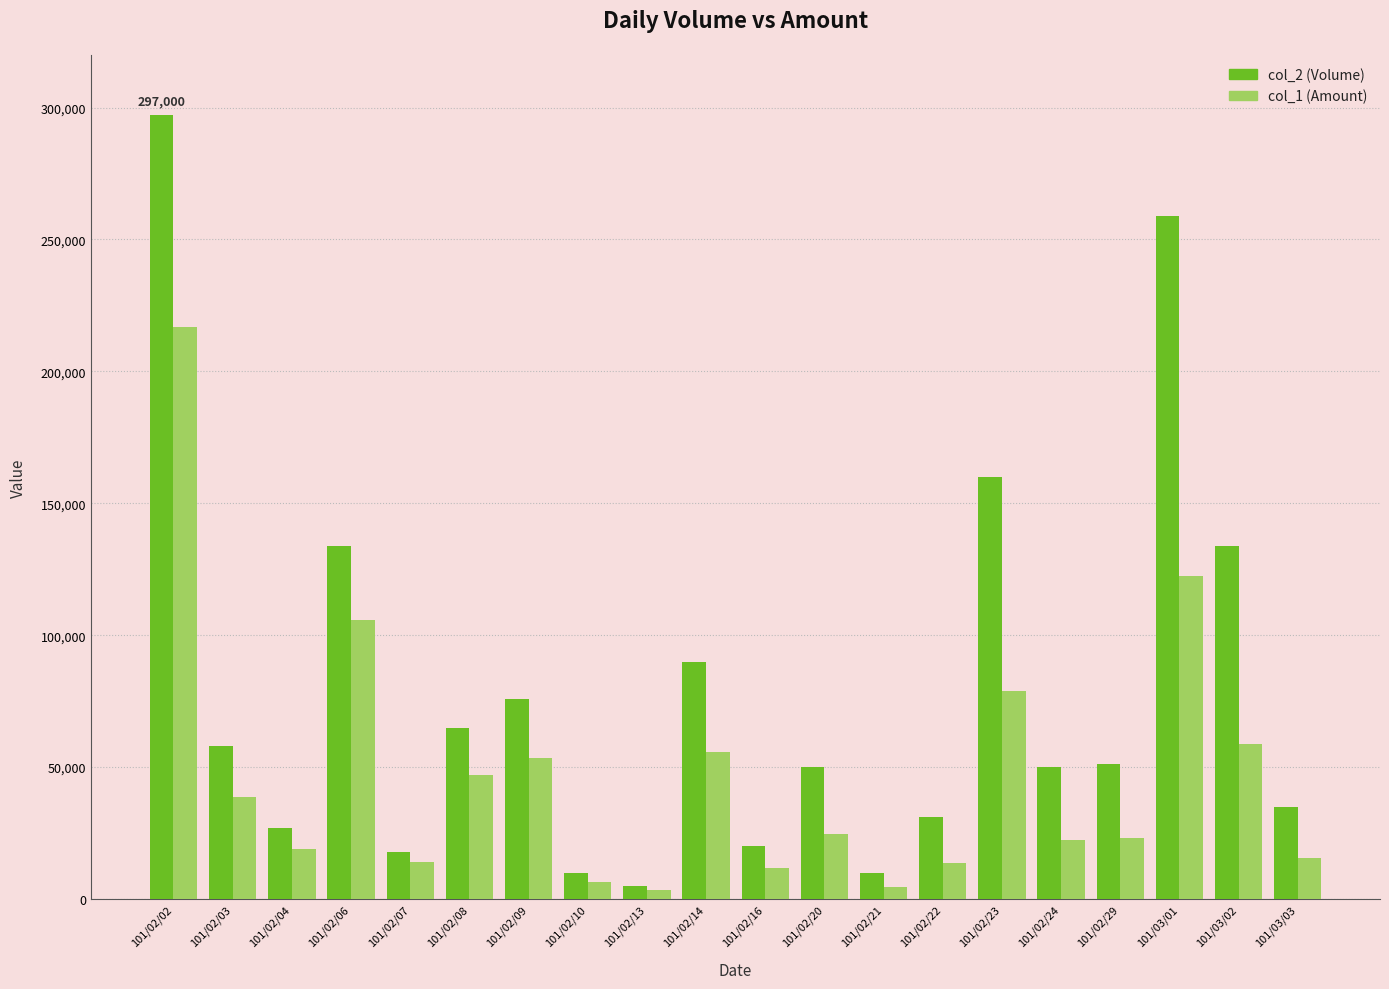

What is the average value of the col_1 (Amount) series?

46796